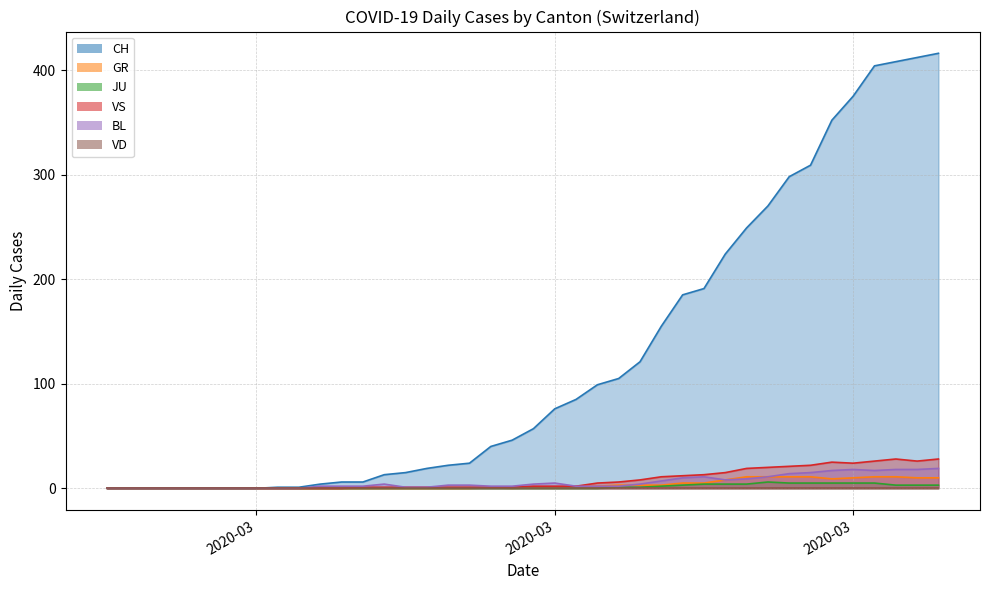

What is the sum of the BL values at 2020-03-24 and 2020-04-03?

29